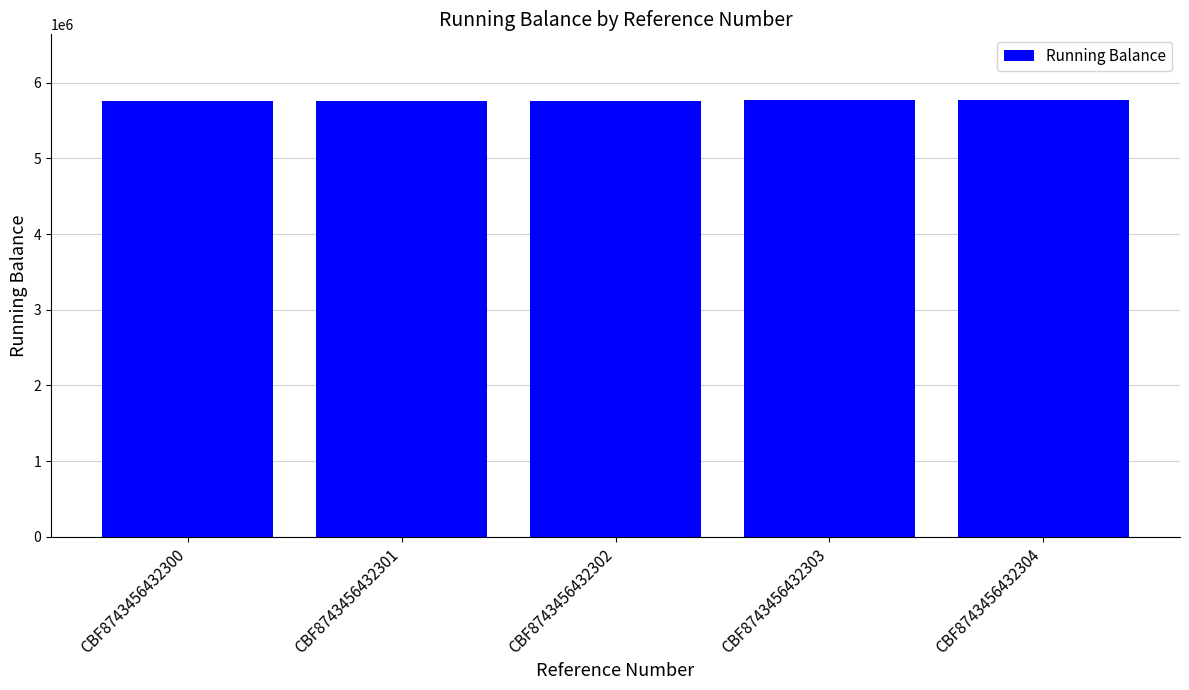

How many distinct data groups are displayed?

1